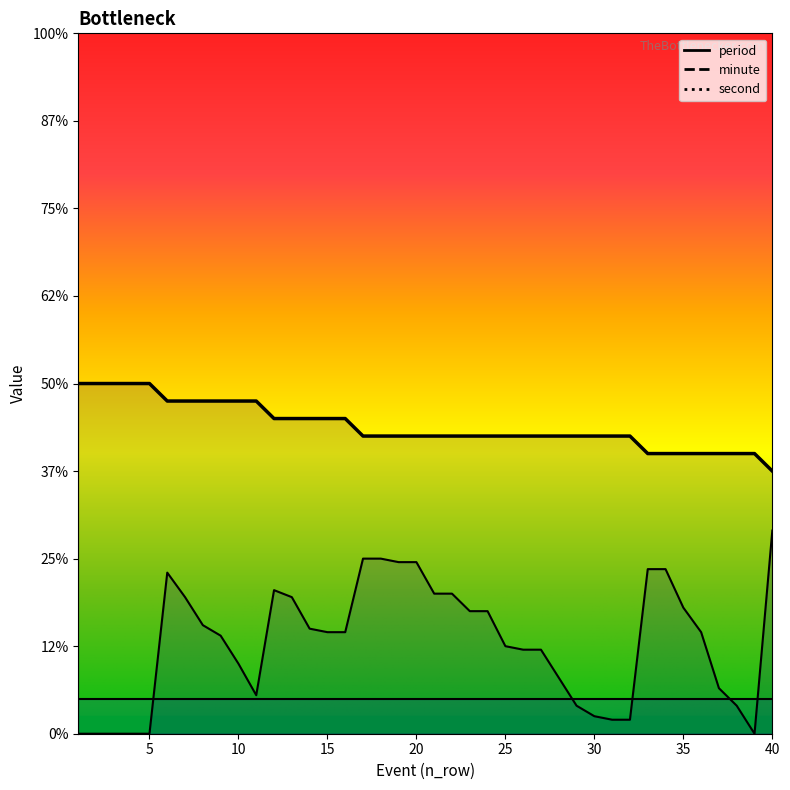

True or false: minute and second cross at least once.

False